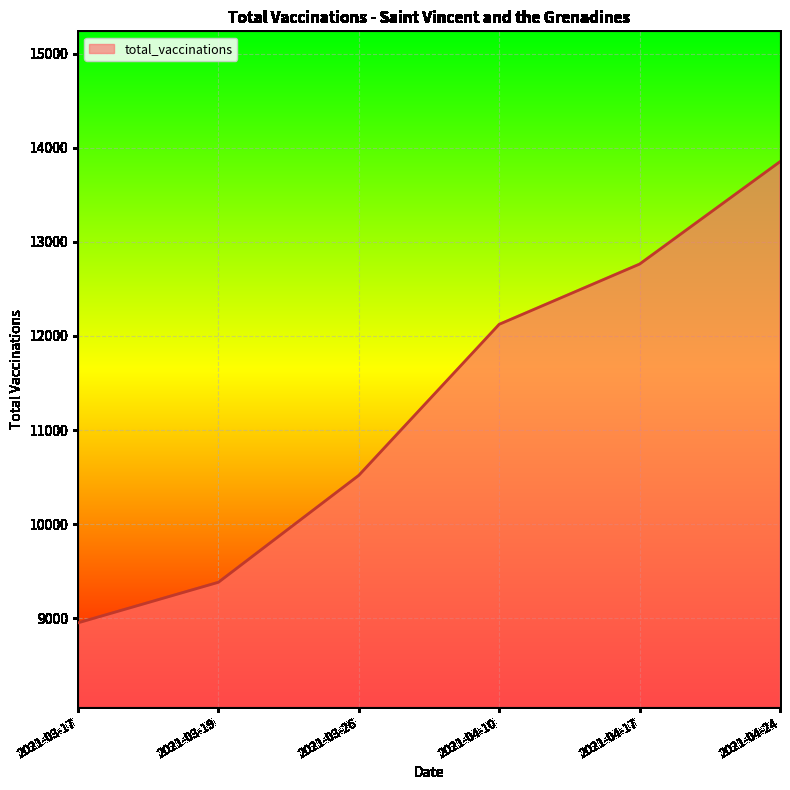

What is the difference between the values at 2021-04-24 and 2021-04-10?

1728